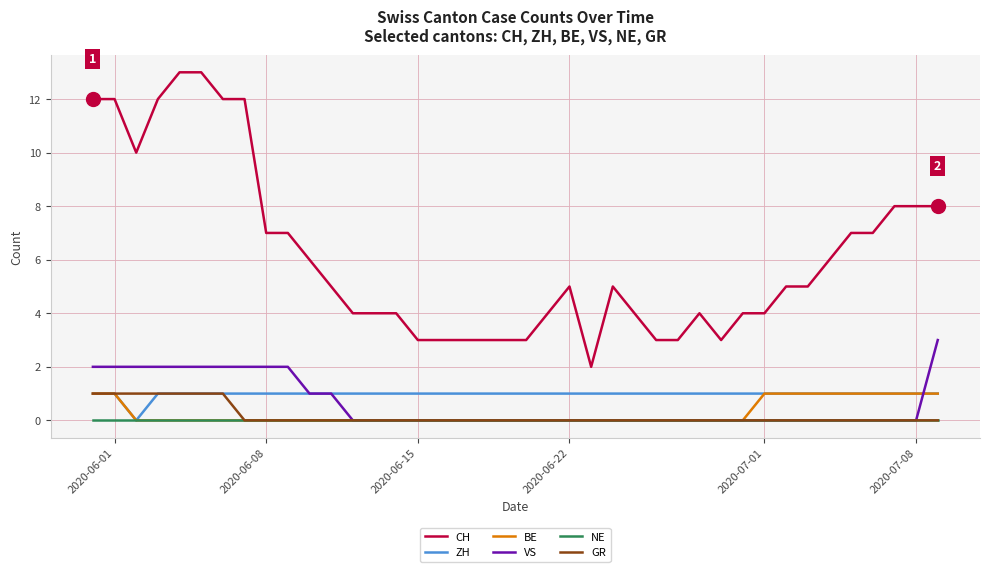

Which series has the widest spread of values?

CH